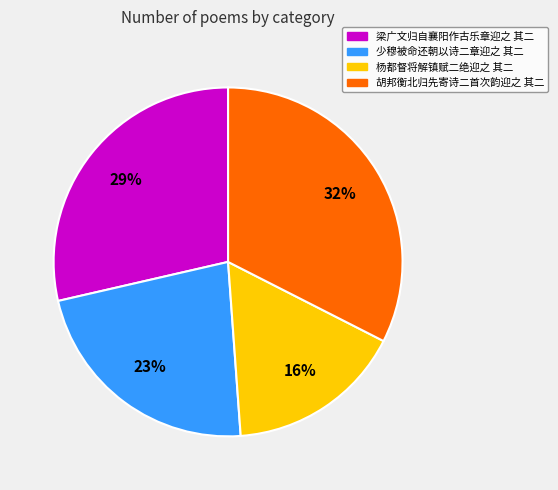

Between 胡邦衡北归先寄诗二首次韵迎之 其二 and 少穆被命还朝以诗二章迎之 其二, which is larger?

胡邦衡北归先寄诗二首次韵迎之 其二